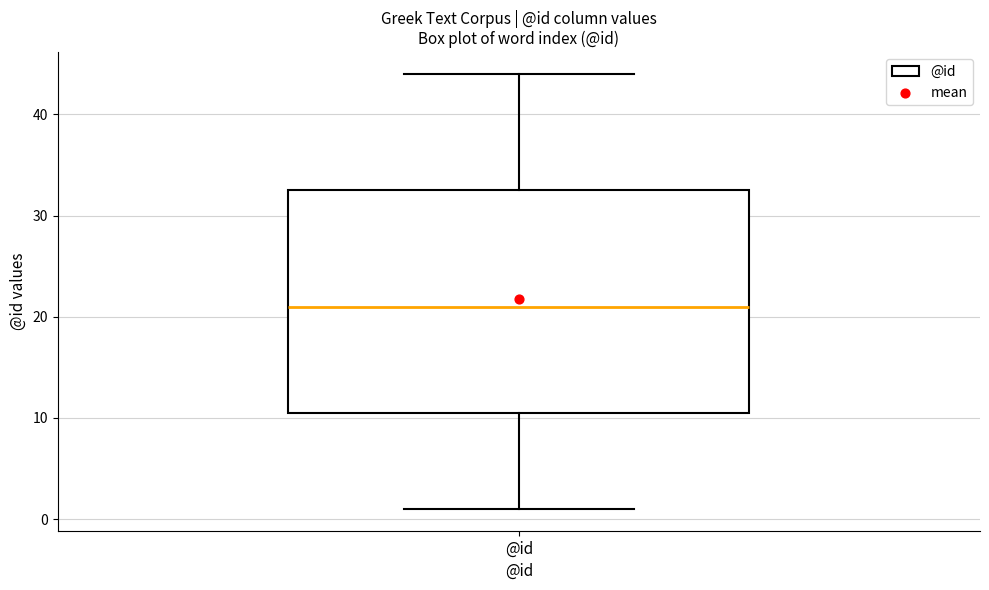

Where does the median line of the box for @id sit on the y-axis? The values are not printed on the chart, so give them approximately, as read against the axis.

21